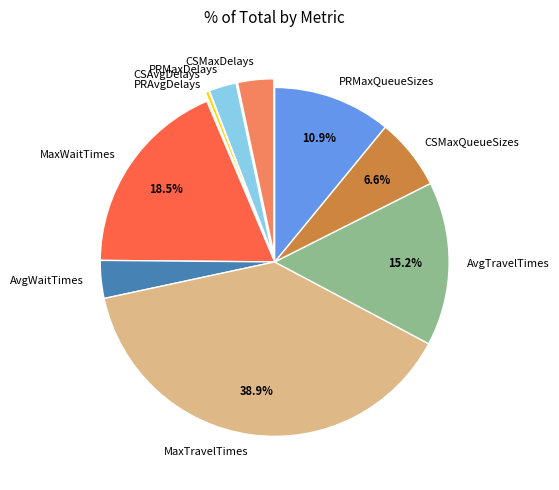

Is the sum of MaxTravelTimes and AvgWaitTimes greater than half?

No